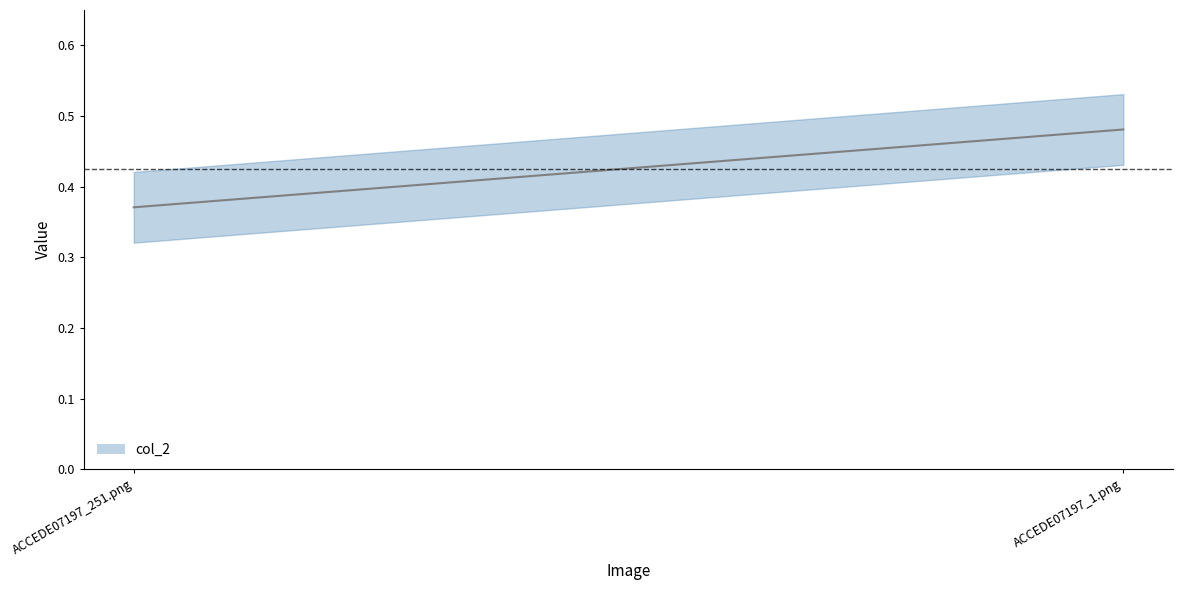

Count the values in the range 0 to 1.

2